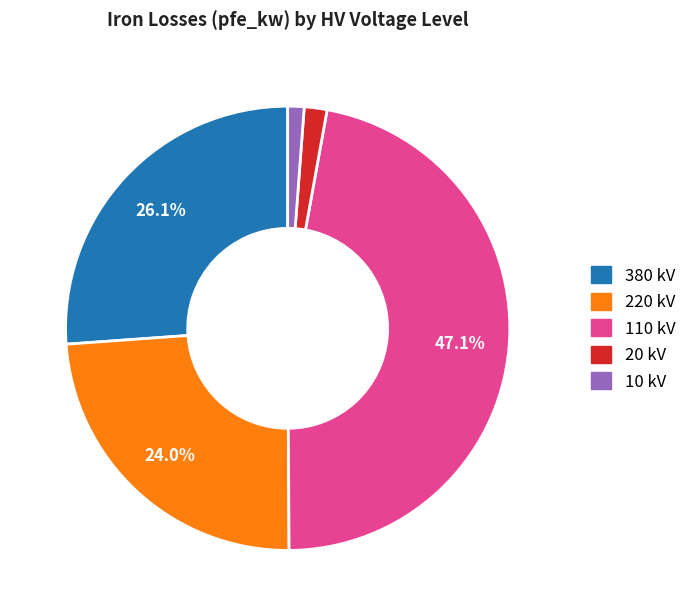

Is the sum of 220 kV and 20 kV greater than half?

No